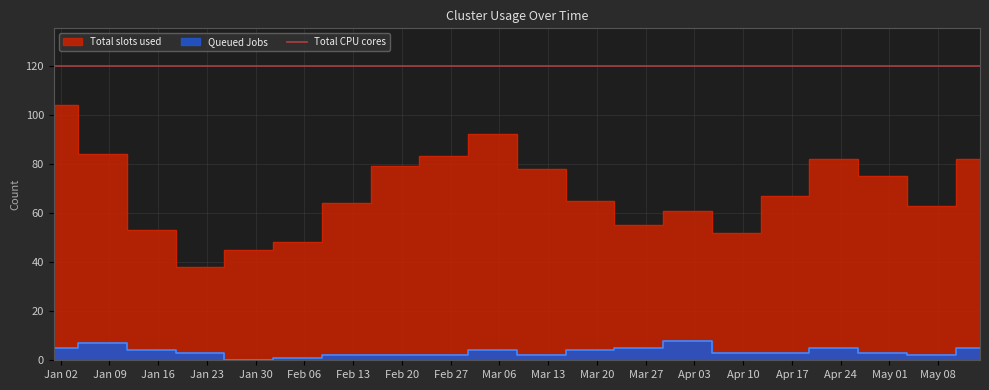

What is the difference between the maximum and minimum values in the Total slots used series?

66